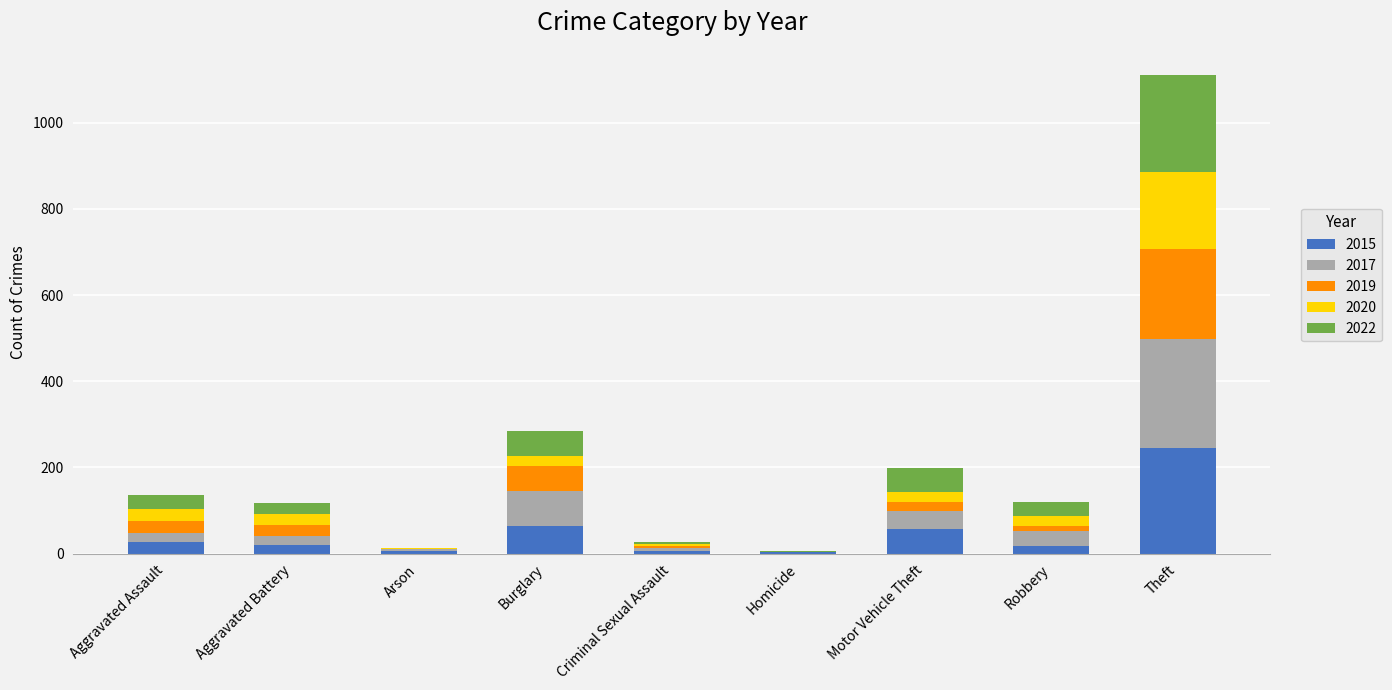

At which category is the sum across all series the highest?

Theft